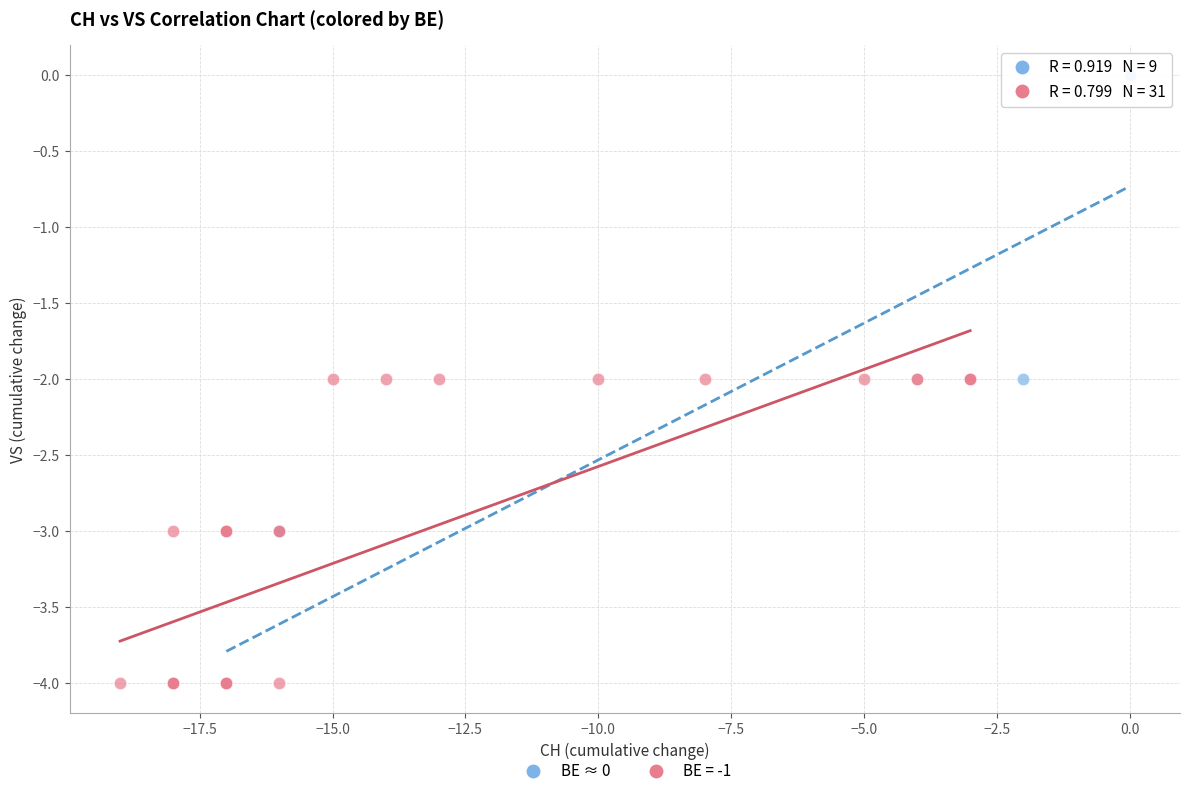

Which series has the largest Y range (max minus min)?

BE ≈ 0